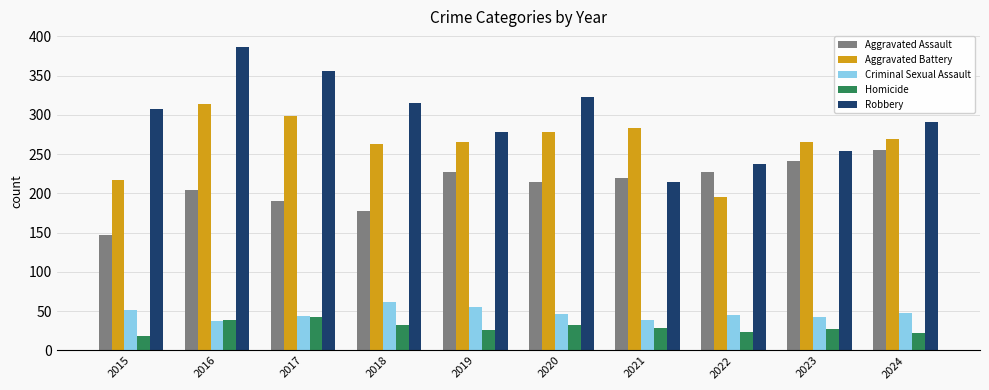

What are all the series names shown in the legend?

Aggravated Assault, Aggravated Battery, Criminal Sexual Assault, Homicide, Robbery